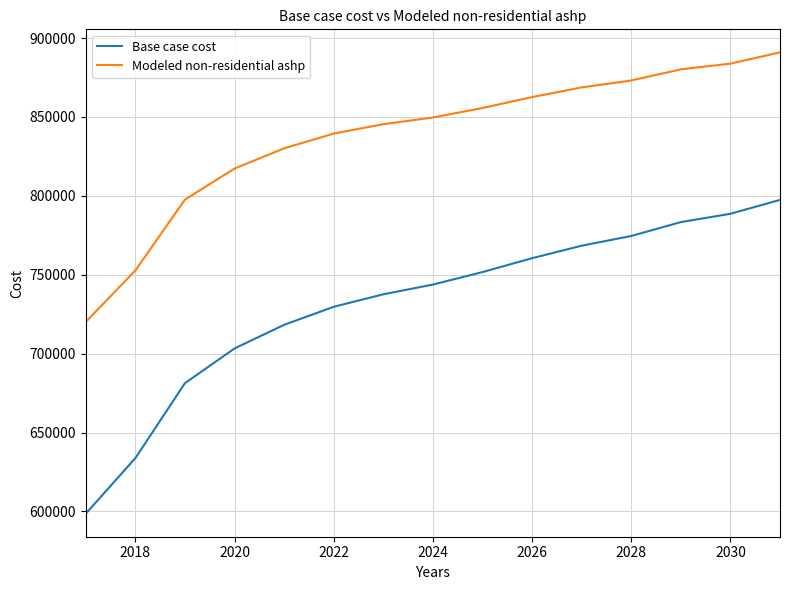

Rank the series by their maximum value, from highest to lowest.

Modeled non-residential ashp, Base case cost